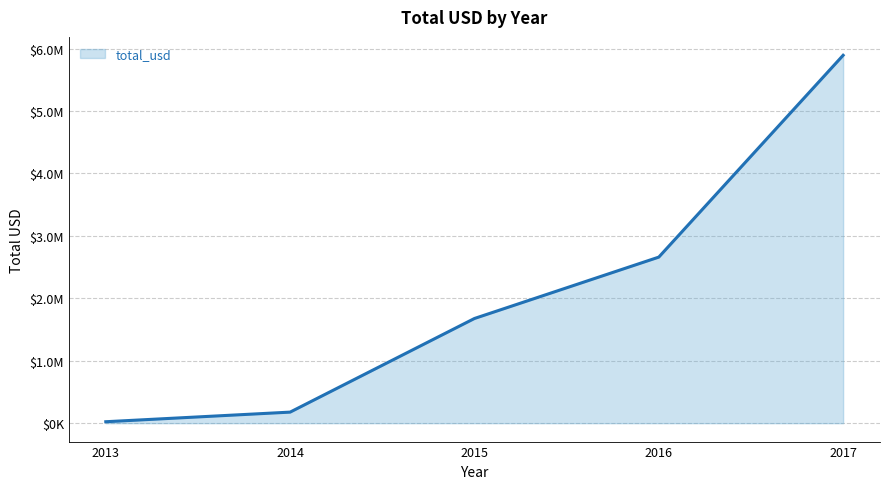

True or false: the data shows 3681391.8 at 2016.

False